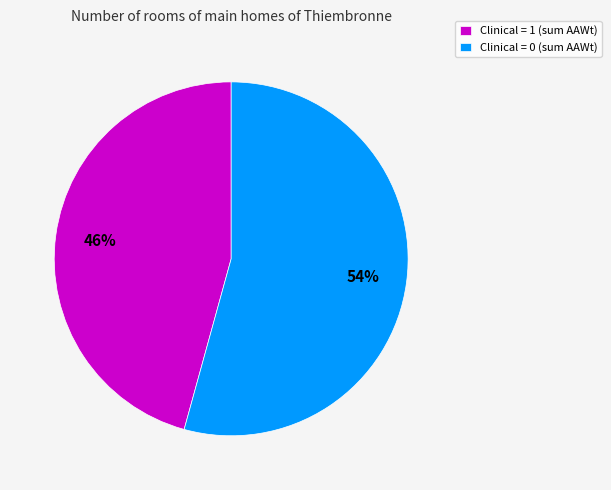

Which category accounts for the majority?

Clinical = 0 (sum AAWt)